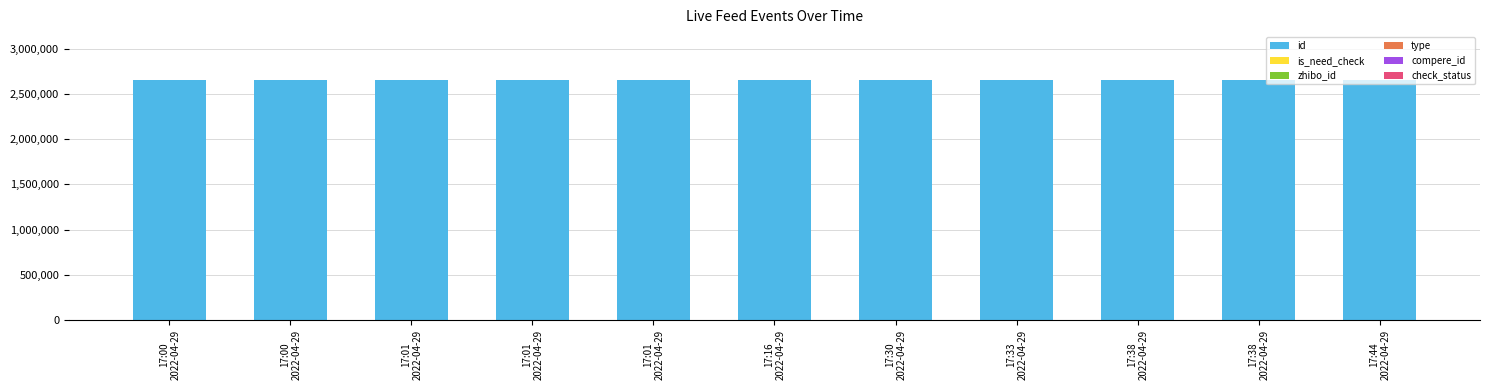

Are the bars horizontal?

No